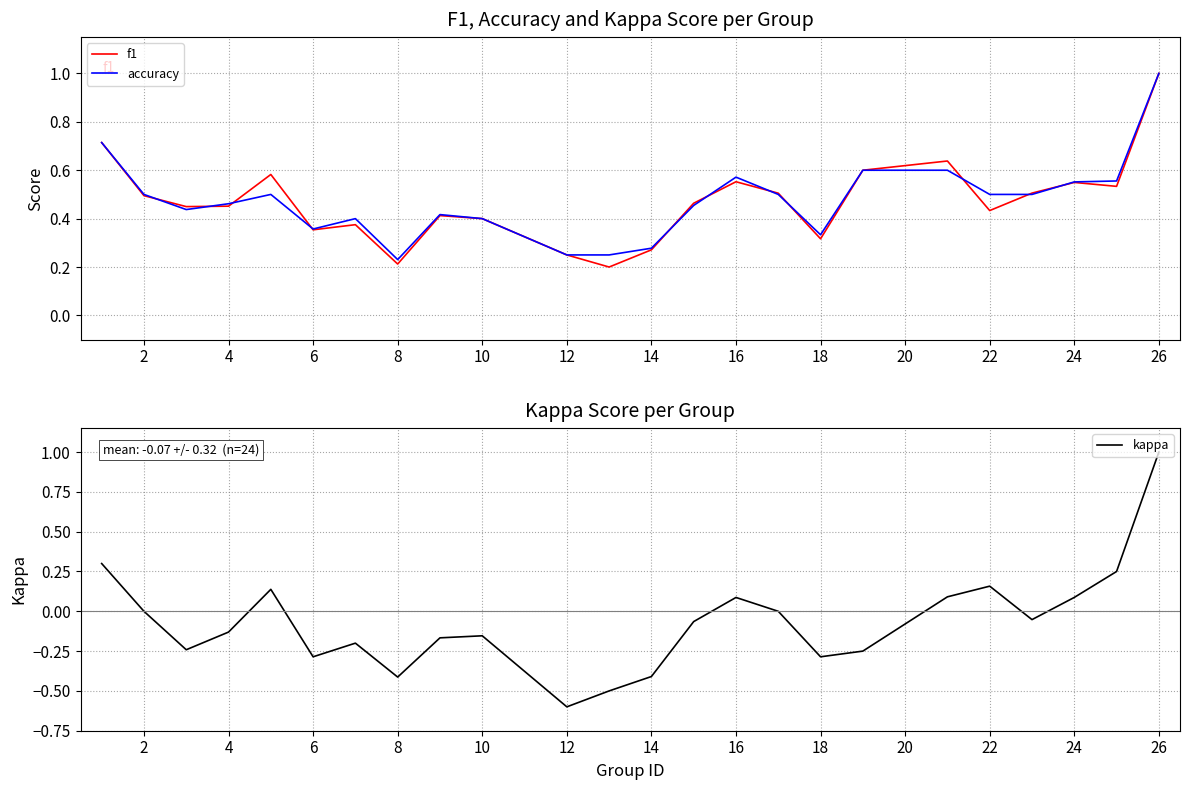

What is the maximum value for accuracy?

1.0